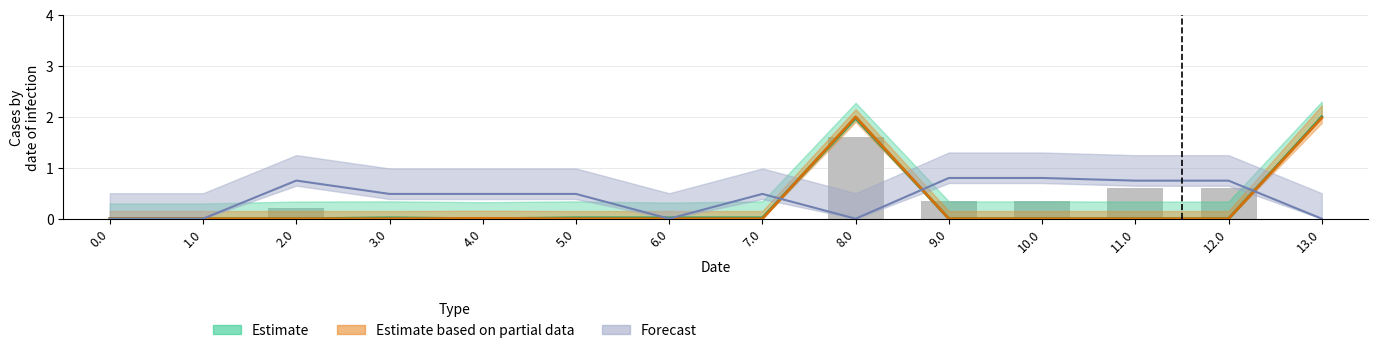

What is the label of the 2nd bar from the left?

1.0